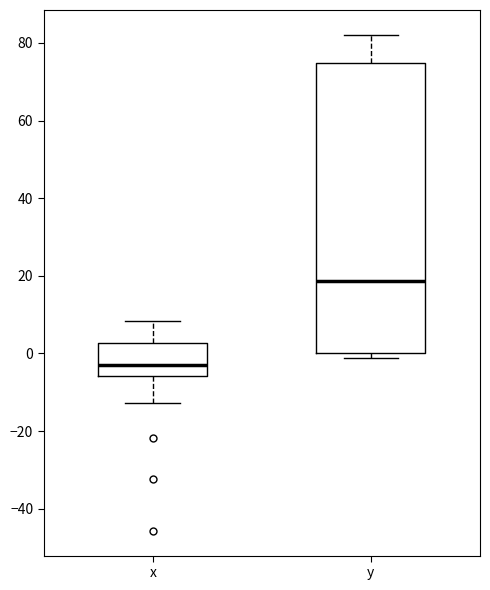

Where does the lower whisker of the box for x end on the y-axis? The values are not printed on the chart, so give them approximately, as read against the axis.

-12